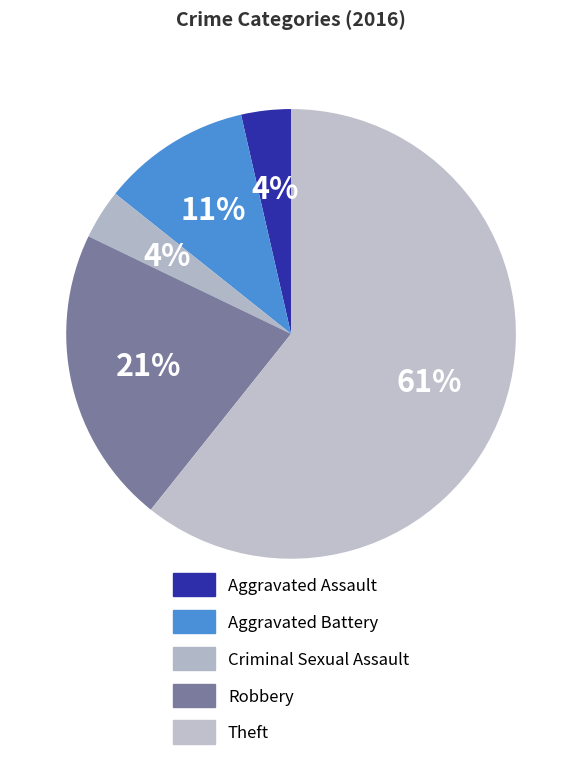

How many segments does this pie chart have?

5